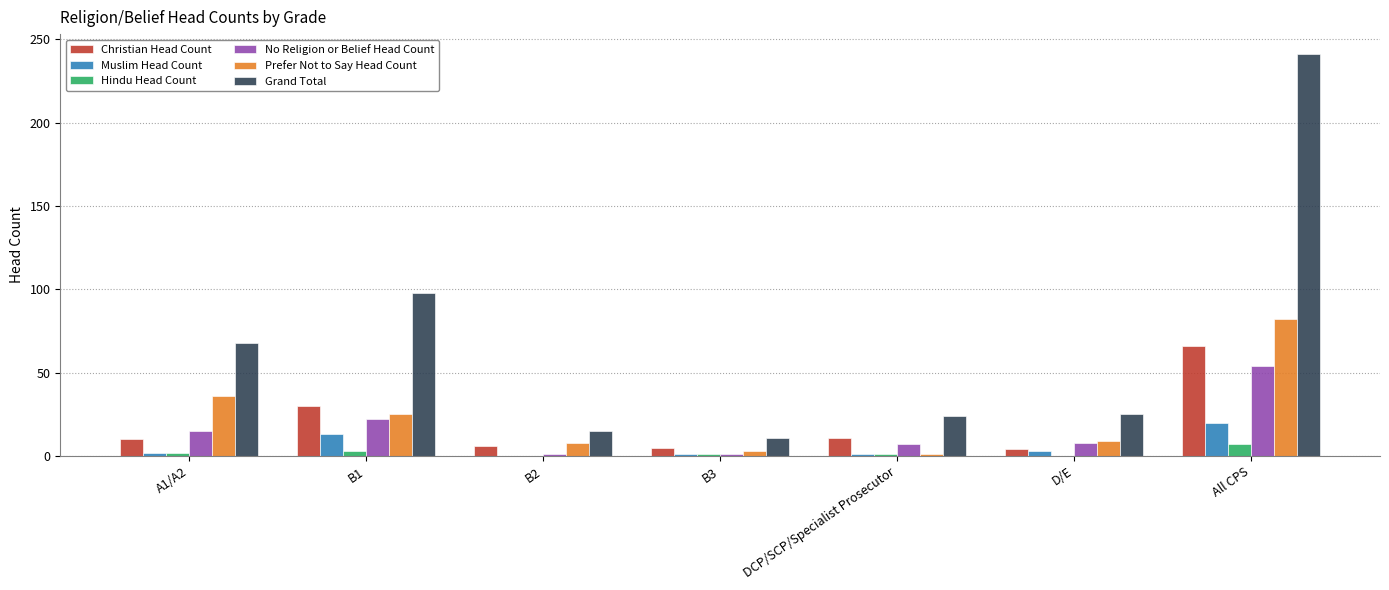

True or false: No Religion or Belief Head Count has a value of 7 at DCP/SCP/Specialist Prosecutor.

True